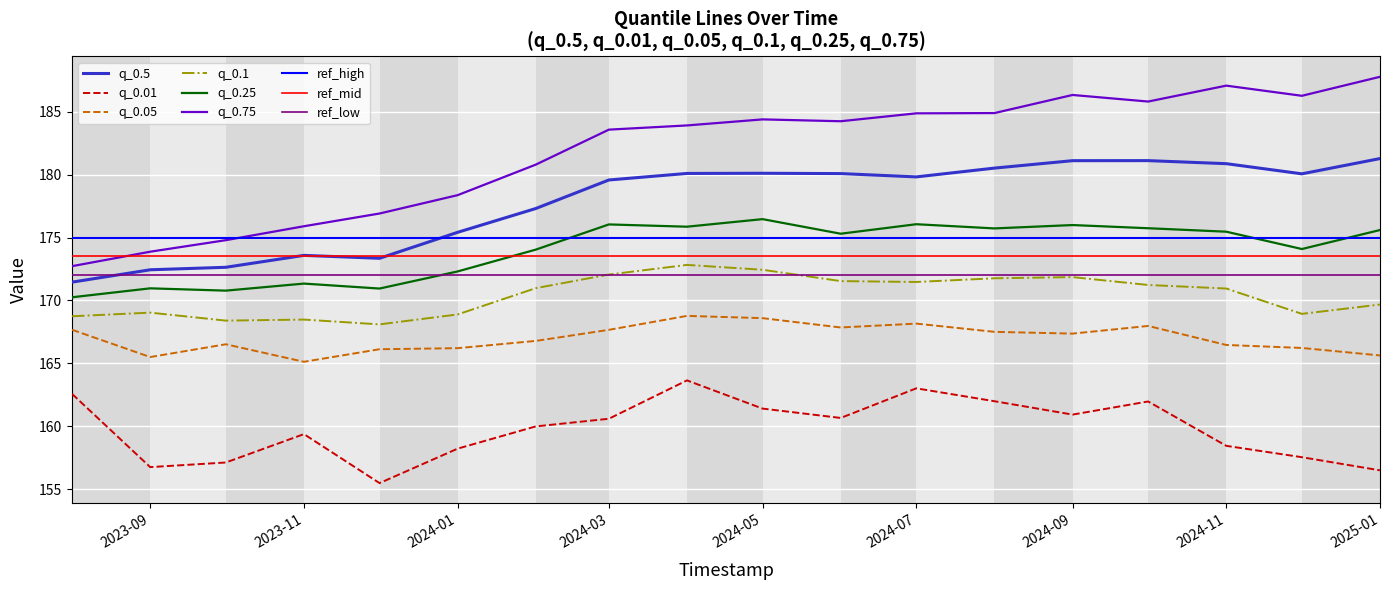

The q_0.1 series shows 270.4 at 2024-11. True or false?

False